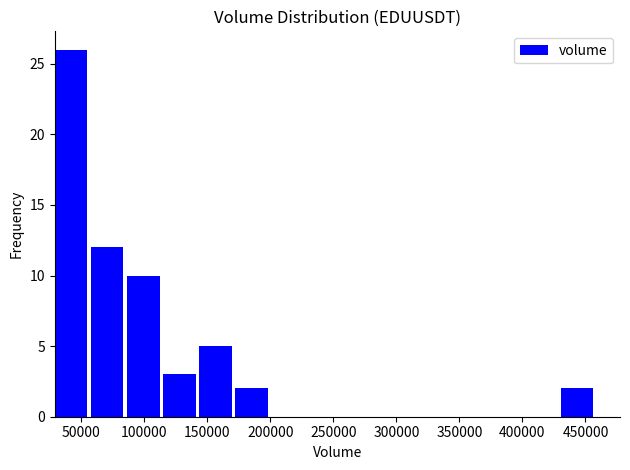

How tall is the bar that spans 145000 to 170000 on the x-axis? Neither the bar edges nor the heights are printed on the chart, so give them approximately, as read against the axes.

5